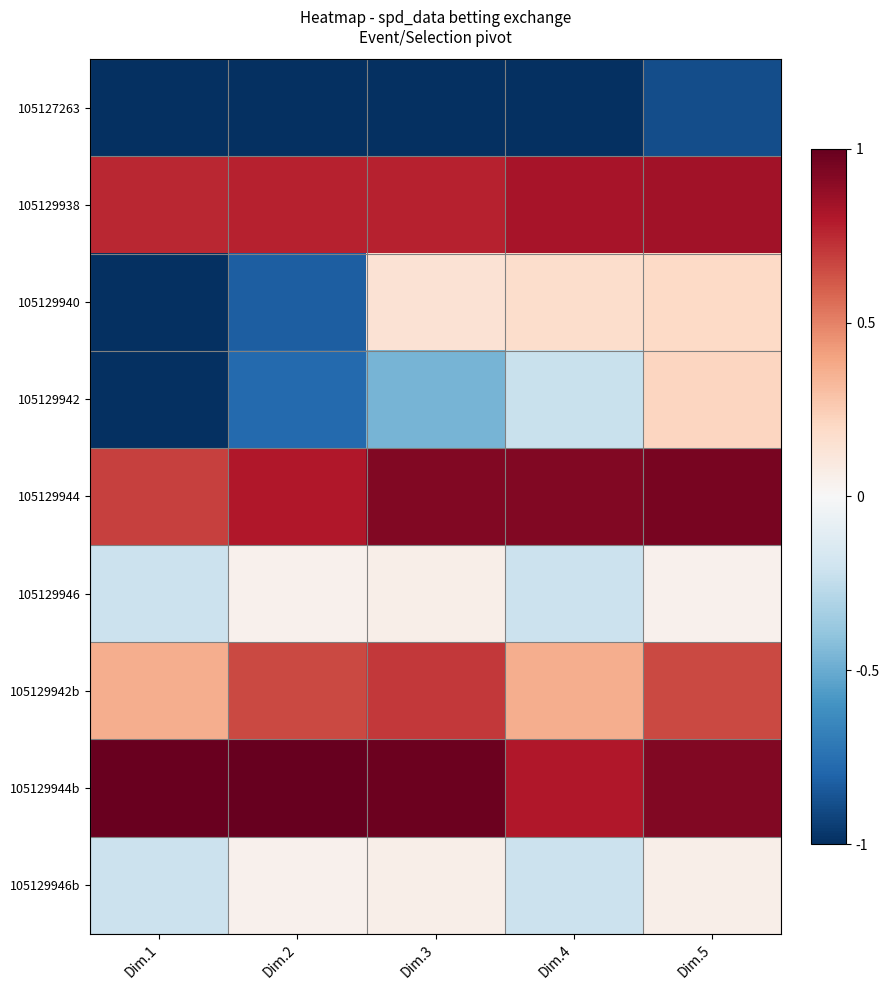

Which series changed the most between Dim.2 and Dim.3?

105129940